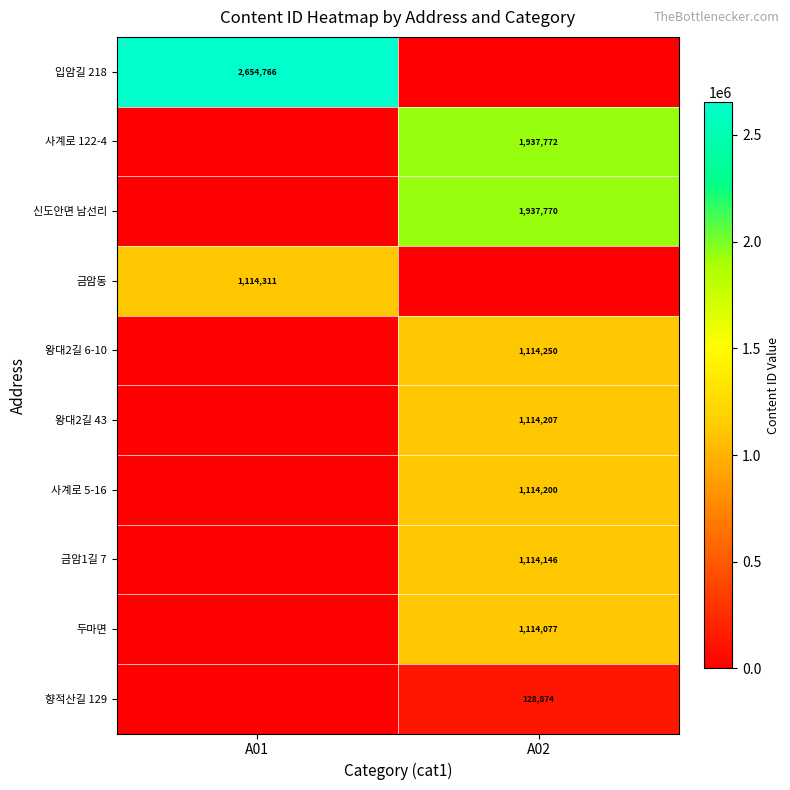

The 금암동 series shows 1114311 at A01. True or false?

True